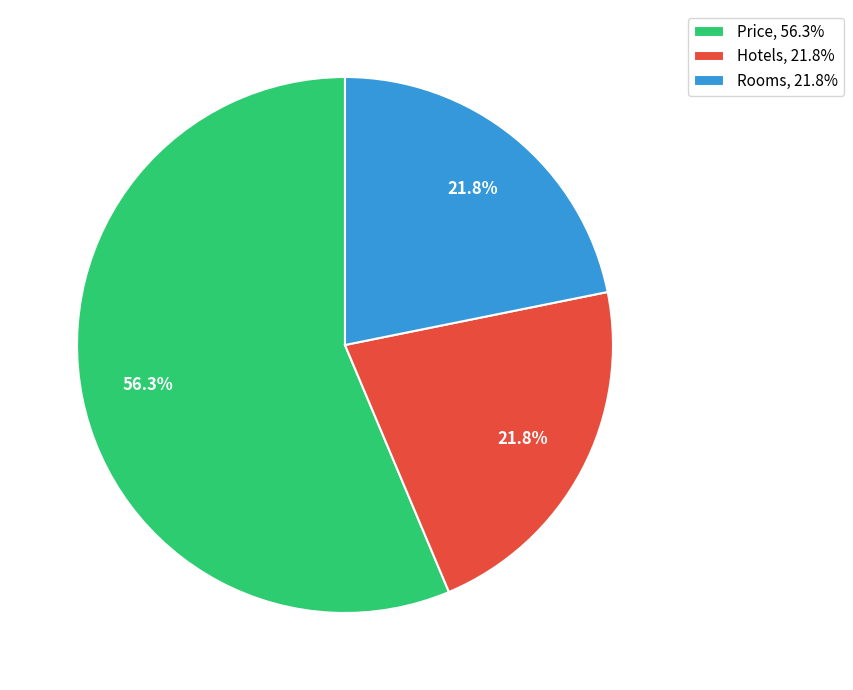

Is it true that Hotels is 22% of the pie?

True